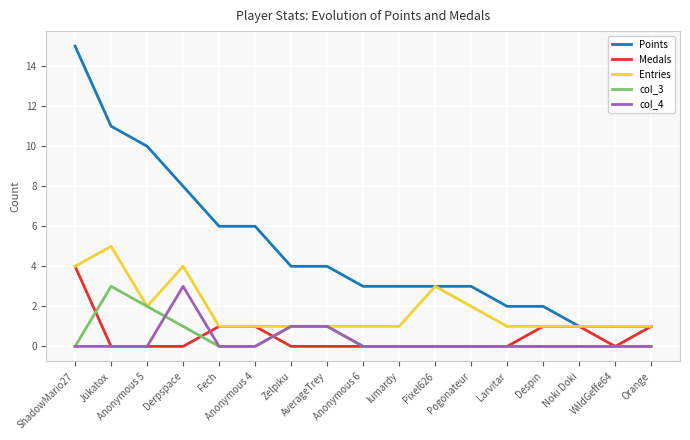

In Entries, how many points are higher than both neighbors (excluding endpoints)?

3